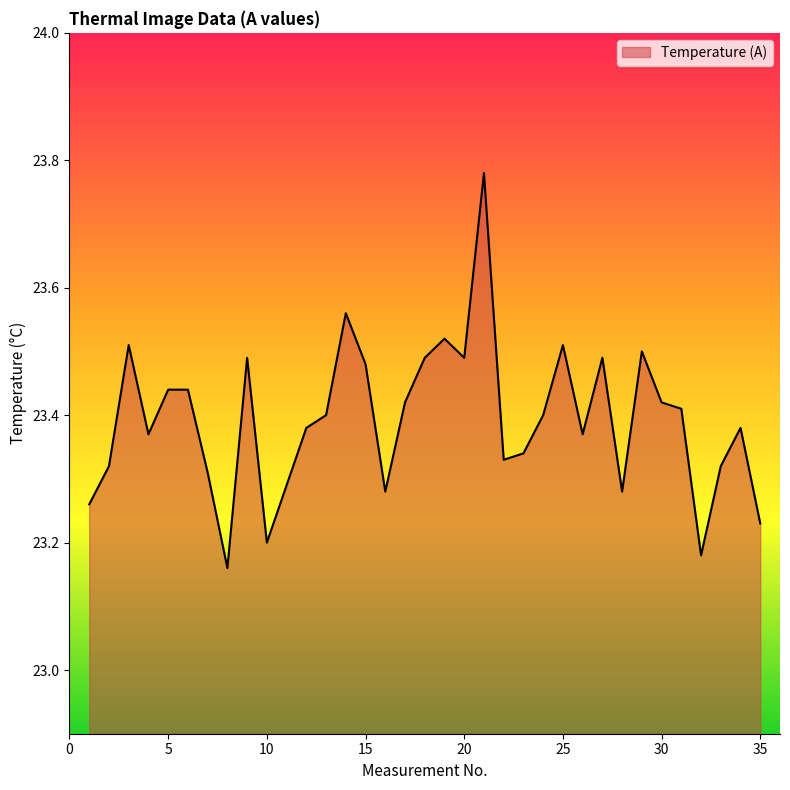

What is the difference between the maximum and minimum values?

0.6